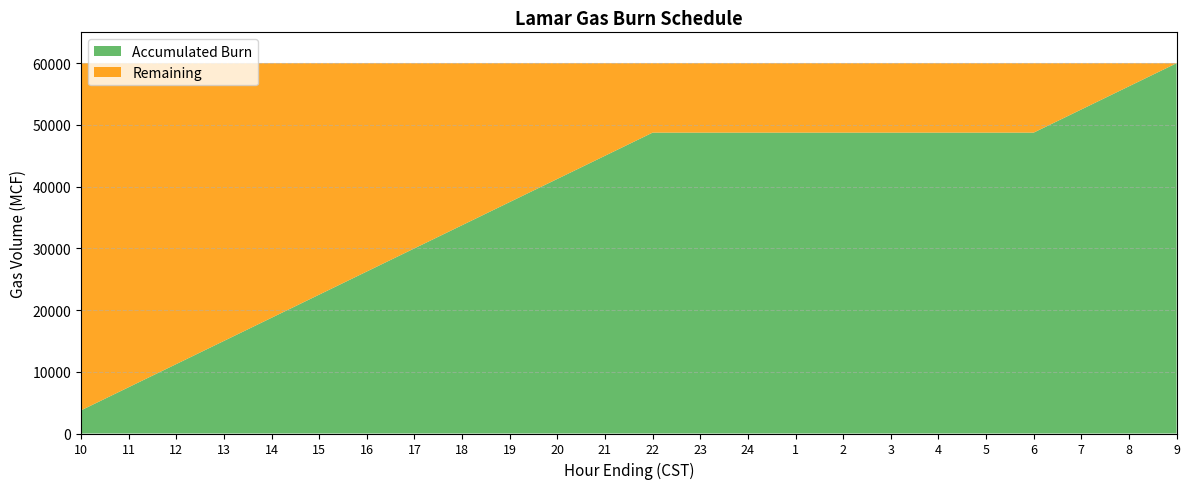

Reading left to right, list all the values displayed in this chart.

Accumulated Burn: 10=3750	11=7500	12=11250	13=15000	14=18750	15=22500	16=26250	17=30000	18=33750	19=37500	20=41250	21=45000	22=48750	23=48750	24=48750	1=48750	2=48750	3=48750	4=48750	5=48750	6=48750	7=52500	8=56250	9=60000
Remaining: 10=56250	11=52500	12=48750	13=45000	14=41250	15=37500	16=33750	17=30000	18=26250	19=22500	20=18750	21=15000	22=11250	23=11250	24=11250	1=11250	2=11250	3=11250	4=11250	5=11250	6=11250	7=7500	8=3750	9=0